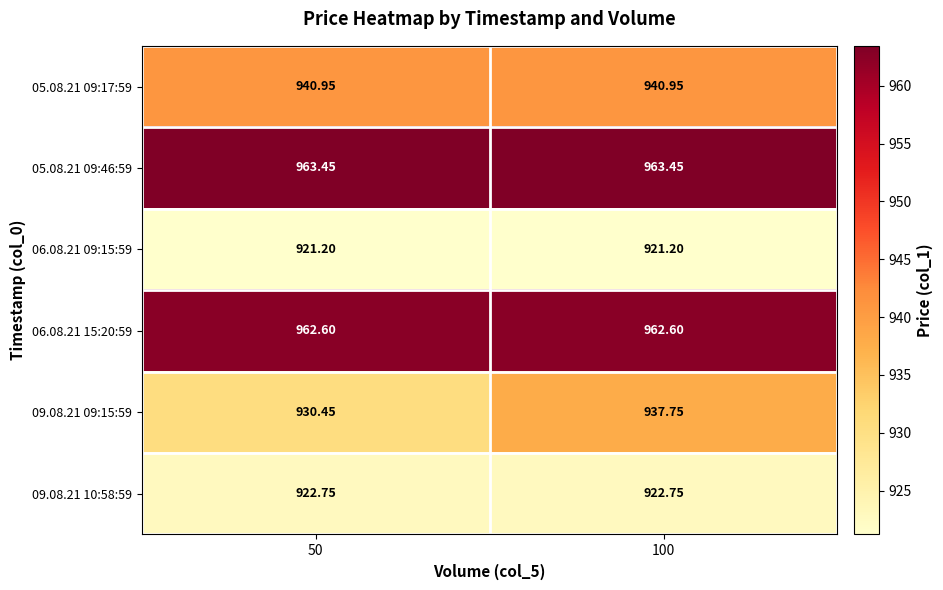

Is the value of 09.08.21 10:58:59 at 100 greater than the value of 09.08.21 09:15:59 at 100?

No